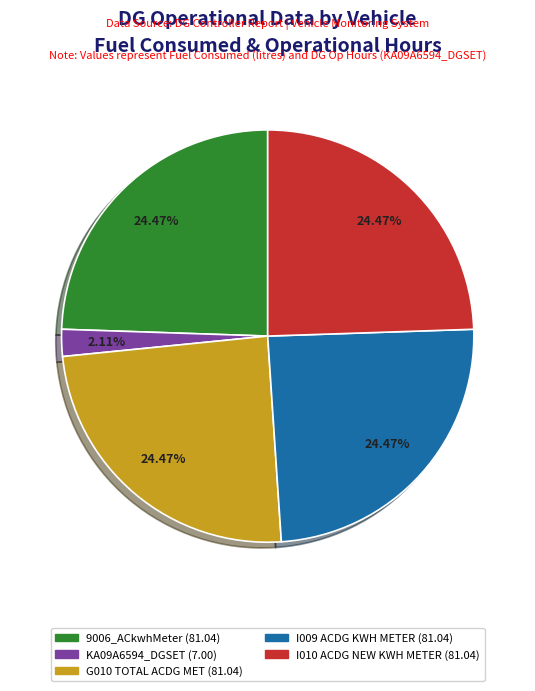

Does any single category account for the majority?

No